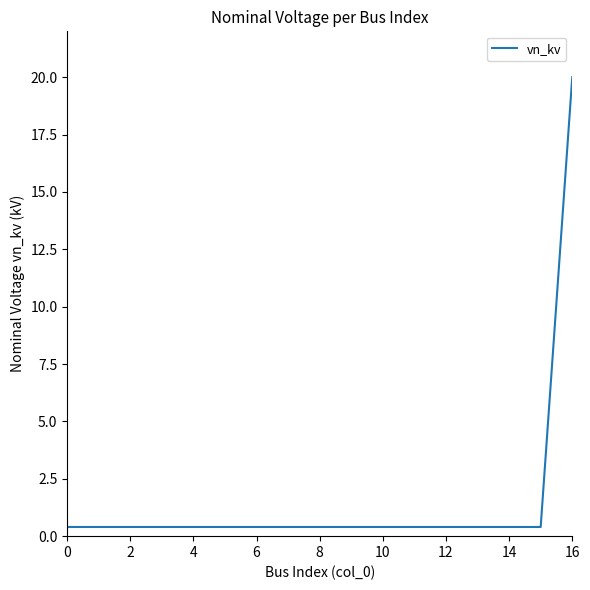

What is the greatest value displayed?

20.0